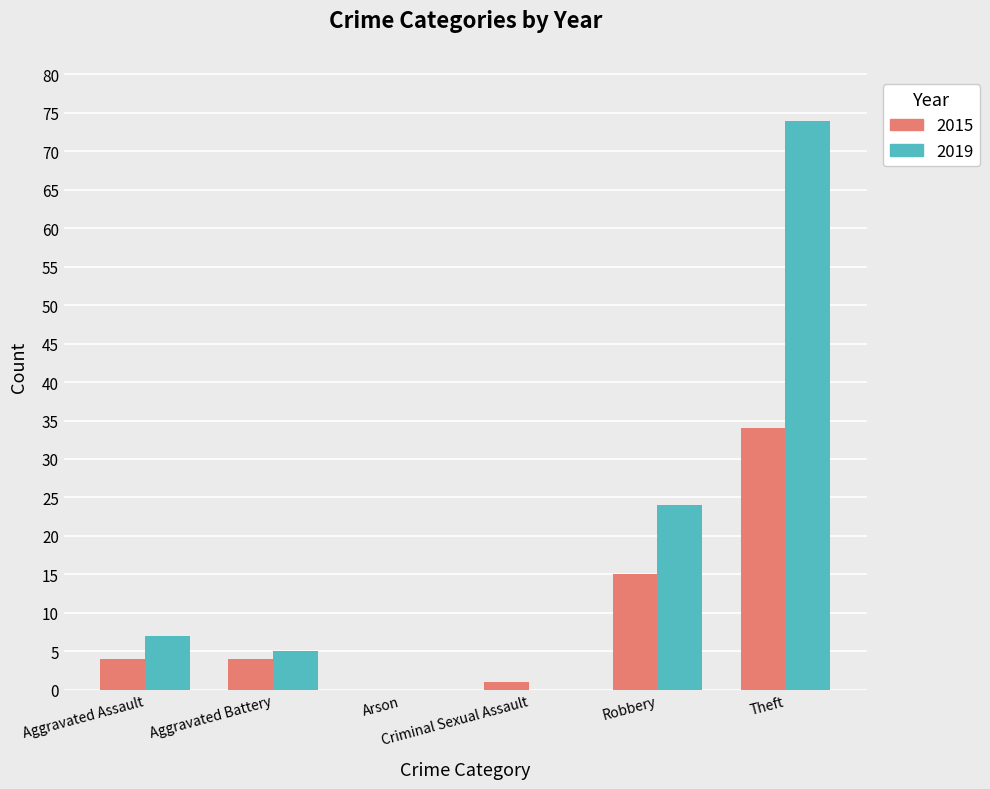

What is the highest value of the 2019 series?

74